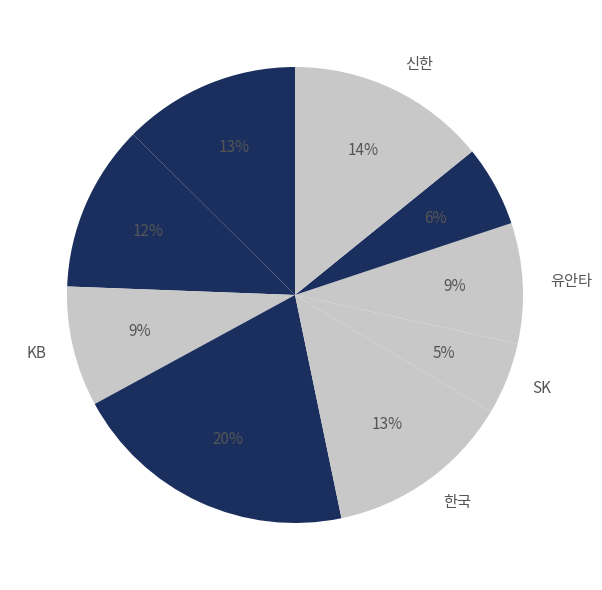

To the nearest percent, what is the difference between the largest and smallest slice percentages?

15%